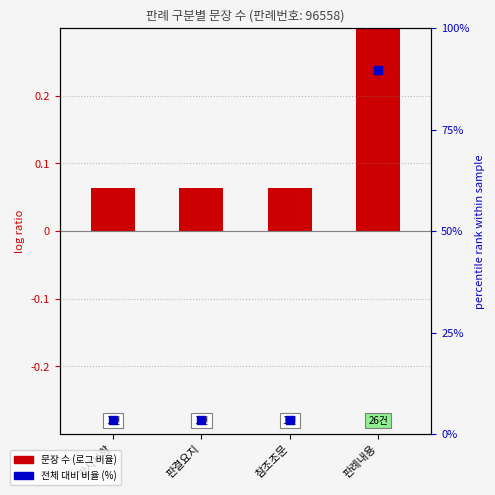

Which series has the widest spread of Y values?

전체 대비 비율 (%)